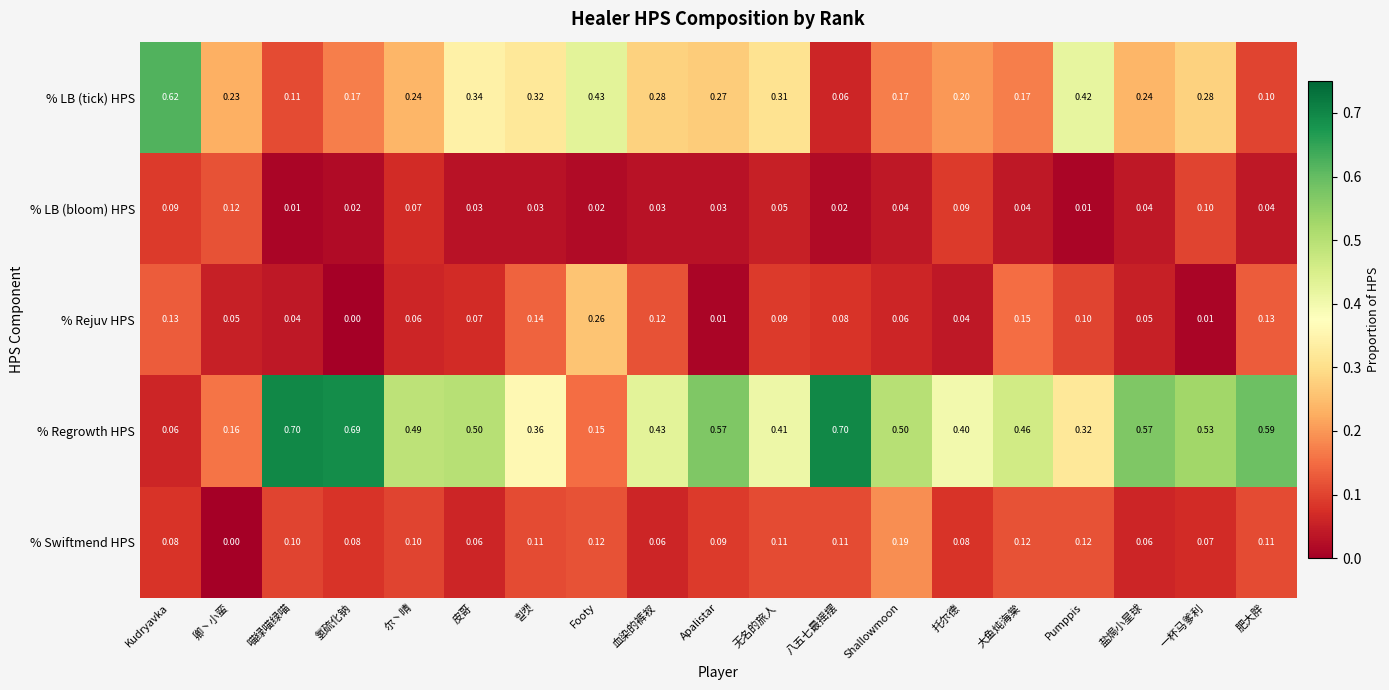

Count the number of categories in the chart.

19